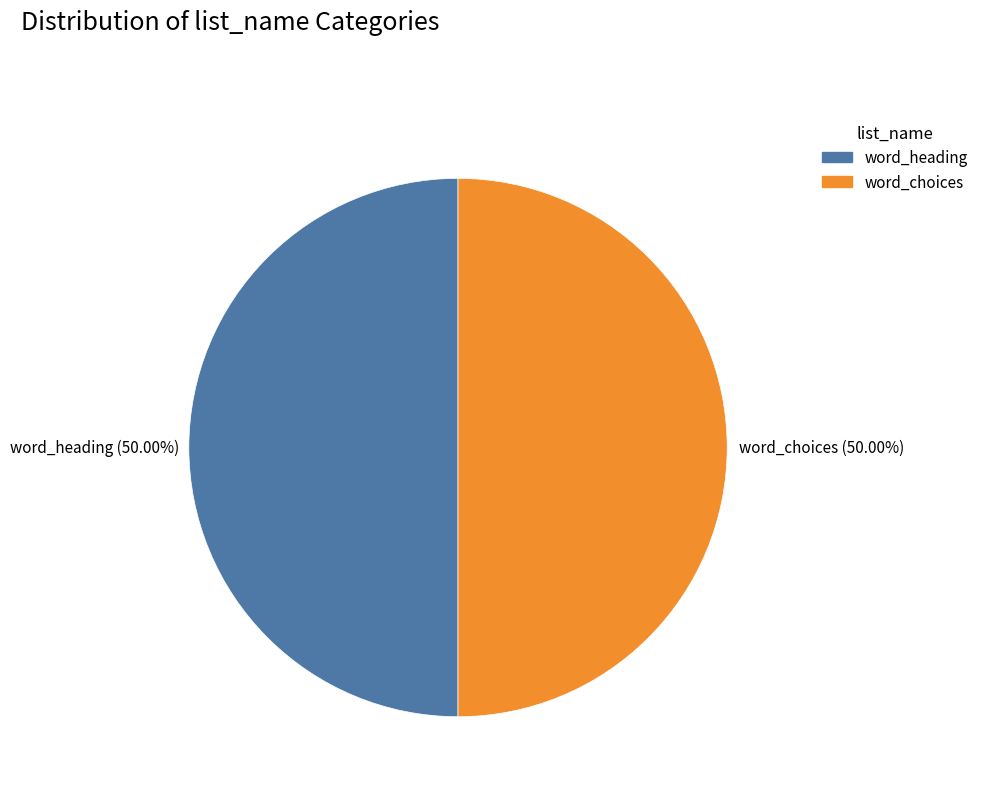

Which slice is the smallest?

word_heading